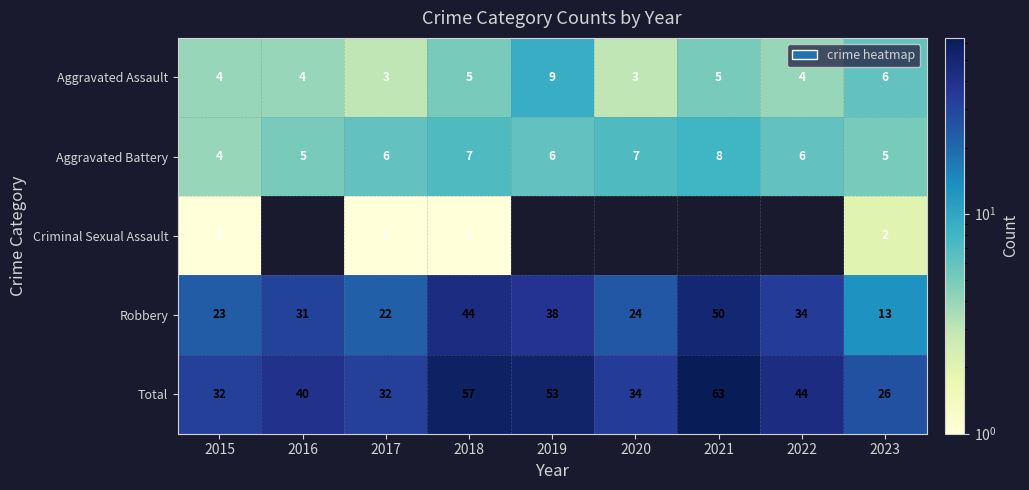

Where is Robbery nearest to the value 31?

2016